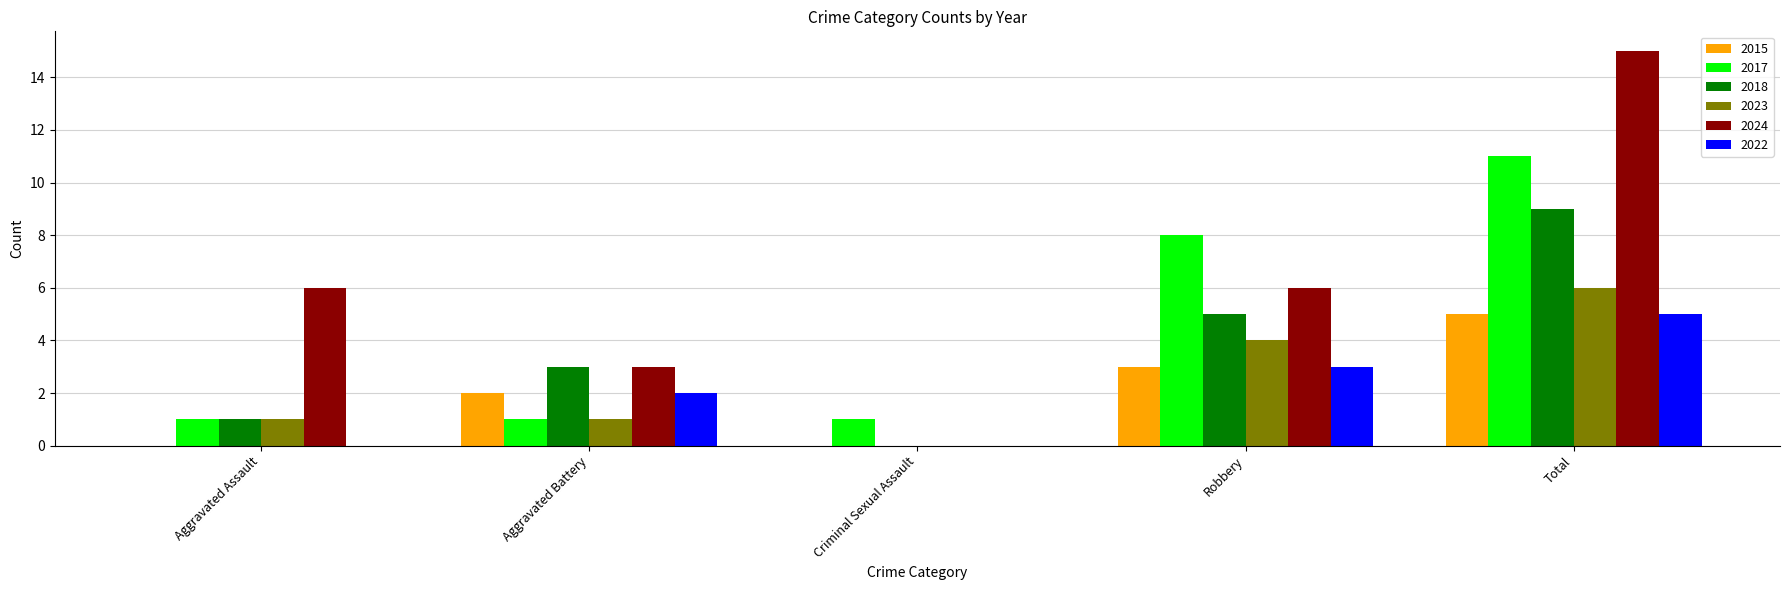

True or false: 2022 has a value of 3 at Aggravated Battery.

False